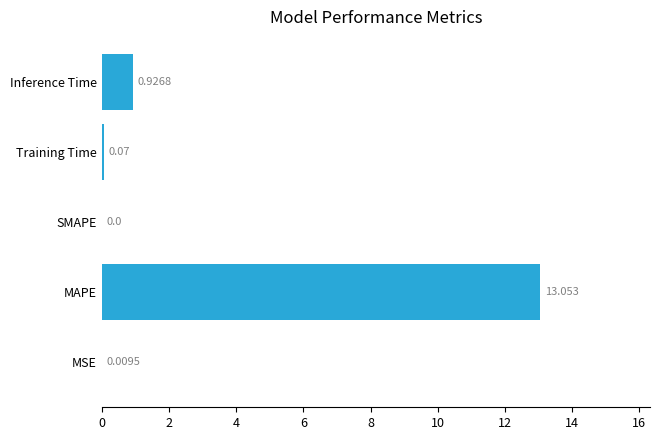

Between MAPE and SMAPE, which is larger?

MAPE